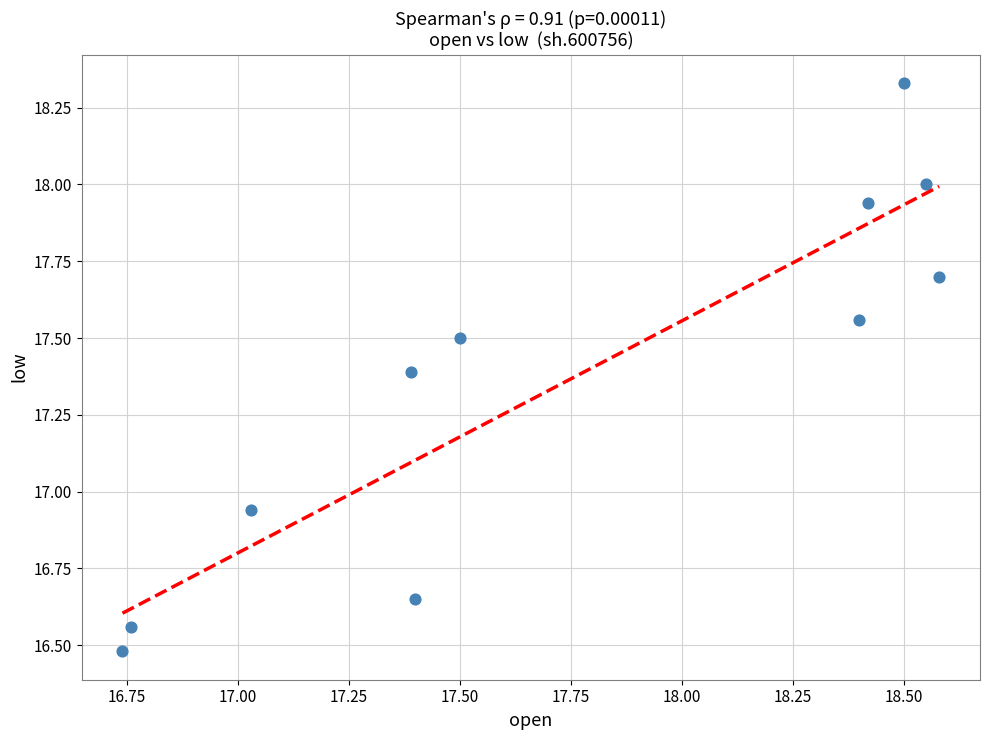

What is the average Y value?

17.4